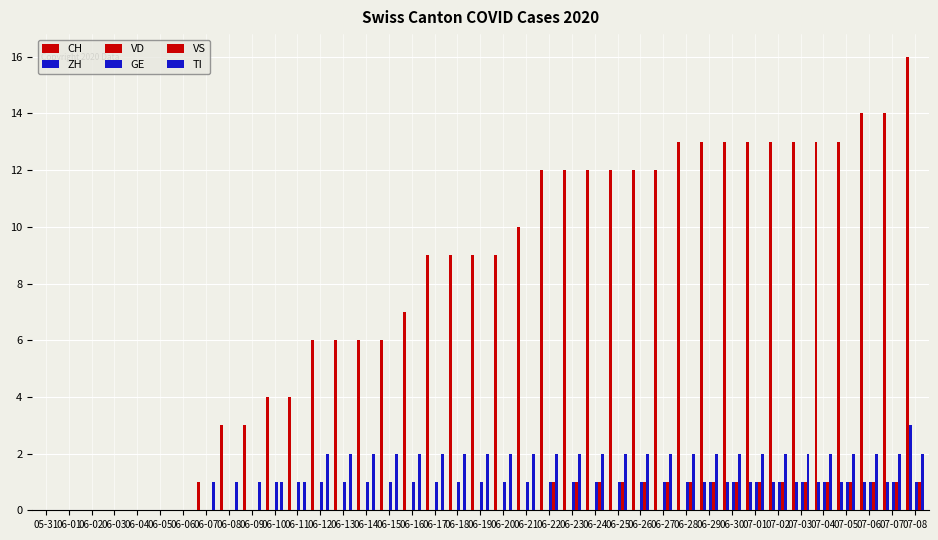

Are the bars horizontal?

No